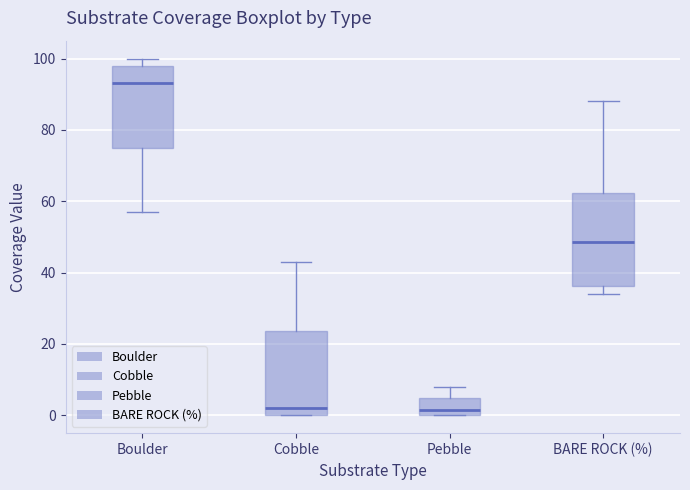

Reading left to right, read every box against the y-axis: the position of its median line, the range the box covers, and the ends of its whiskers. The values are not printed on the chart, so give them approximately, as read against the axis.

Boulder: median 94, box 76 to 98, whiskers 58 to 100
Cobble: median 2, box 0 to 24, whiskers 0 to 44
Pebble: median 2, box 0 to 4, whiskers 0 to 8
BARE ROCK (%): median 48, box 36 to 62, whiskers 34 to 88